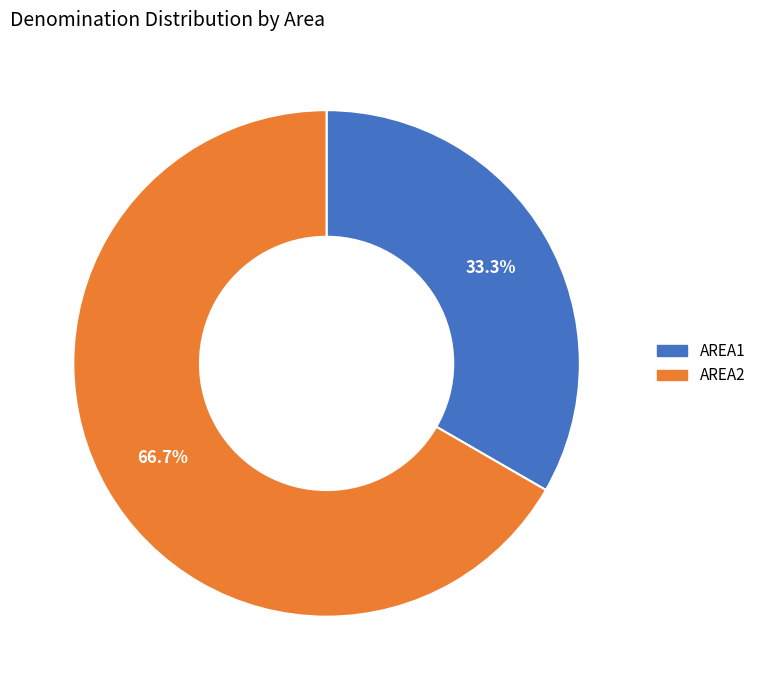

How much of the chart is everything except AREA2?

33.3%